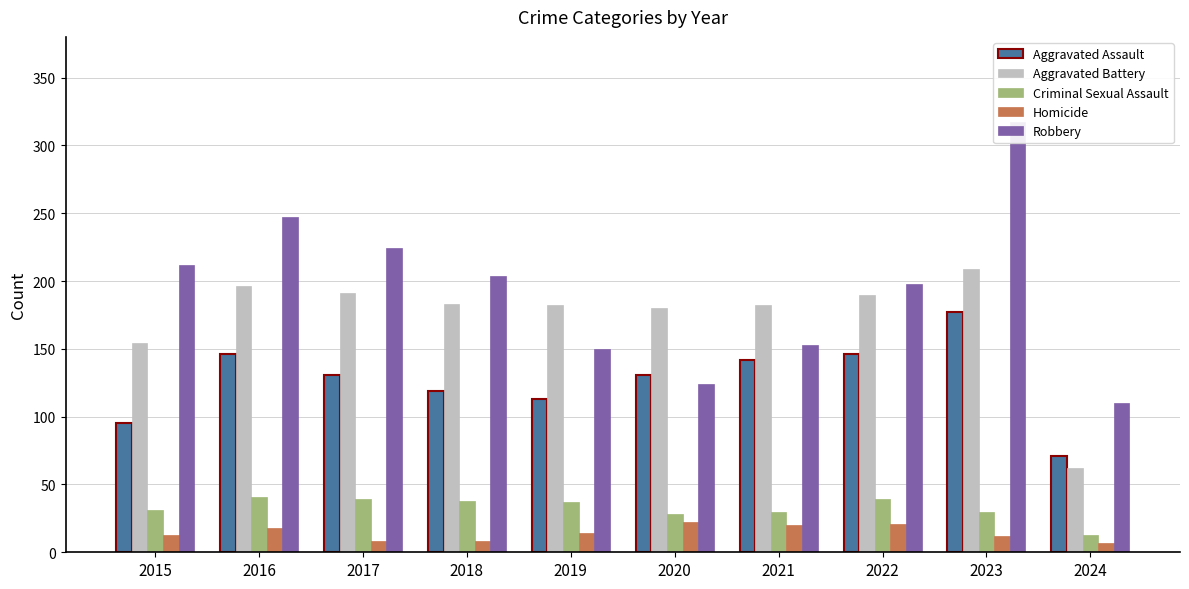

What is the difference between the Robbery values at 2015 and 2021?

59